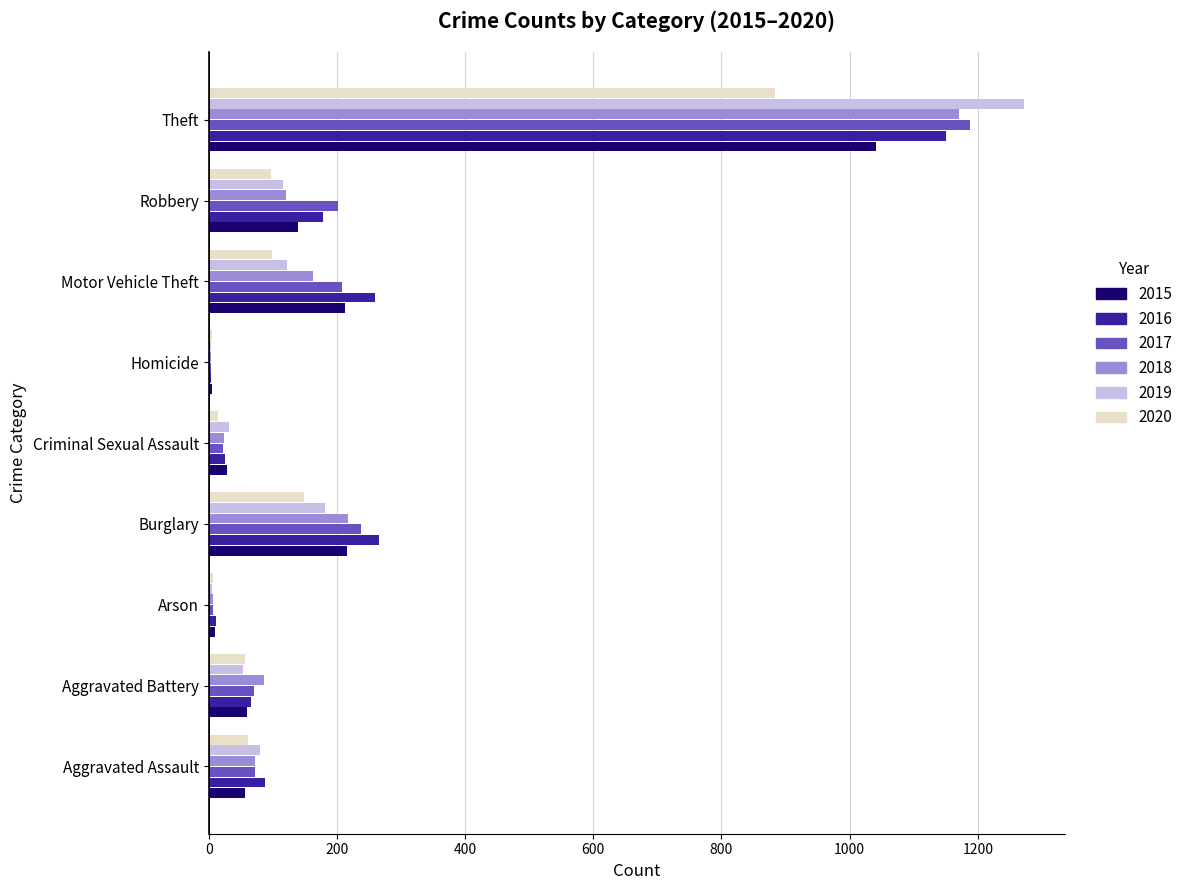

Which series changed the most between Burglary and Theft?

2019